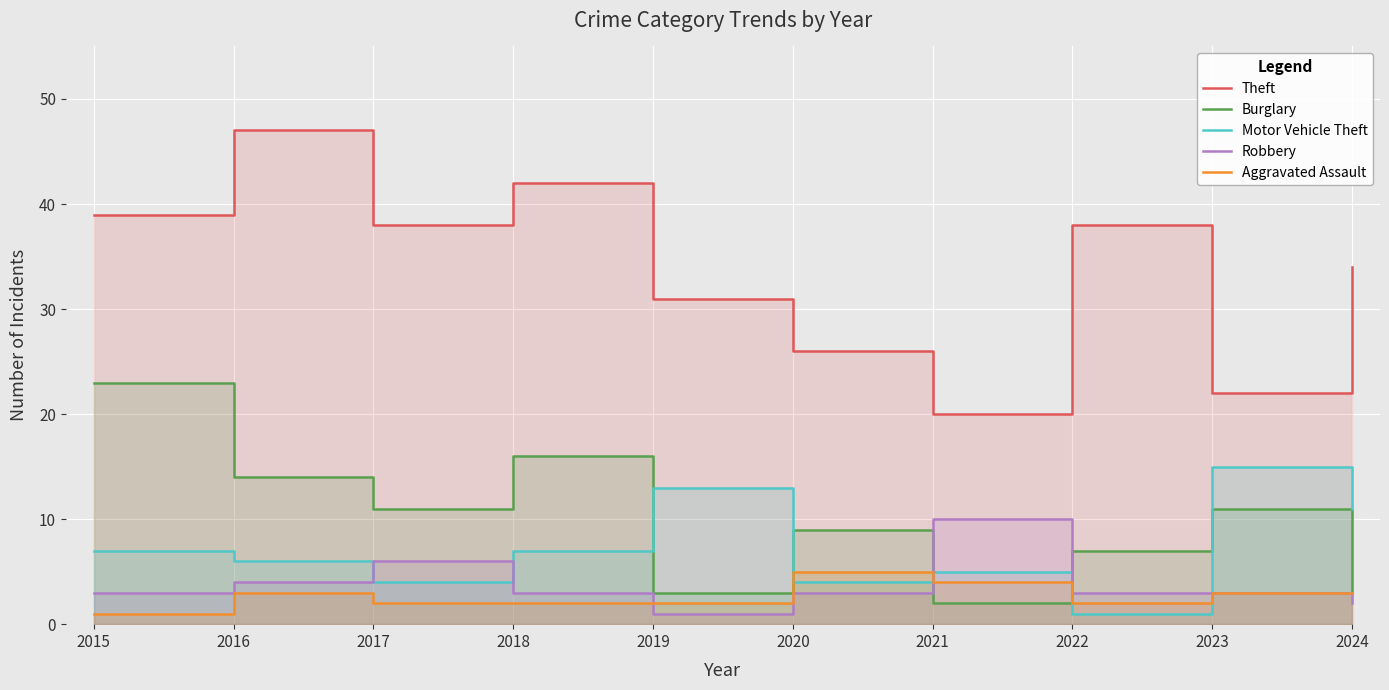

Which has a higher value, 2021 or 2018?

2018